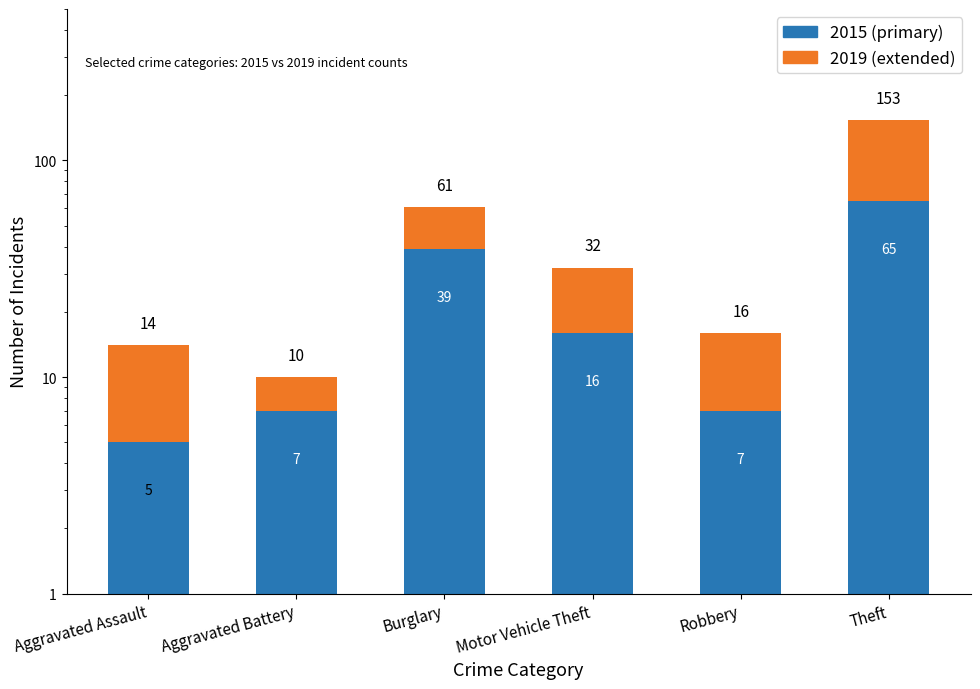

Which has a higher value, Aggravated Assault or Aggravated Battery?

Aggravated Battery